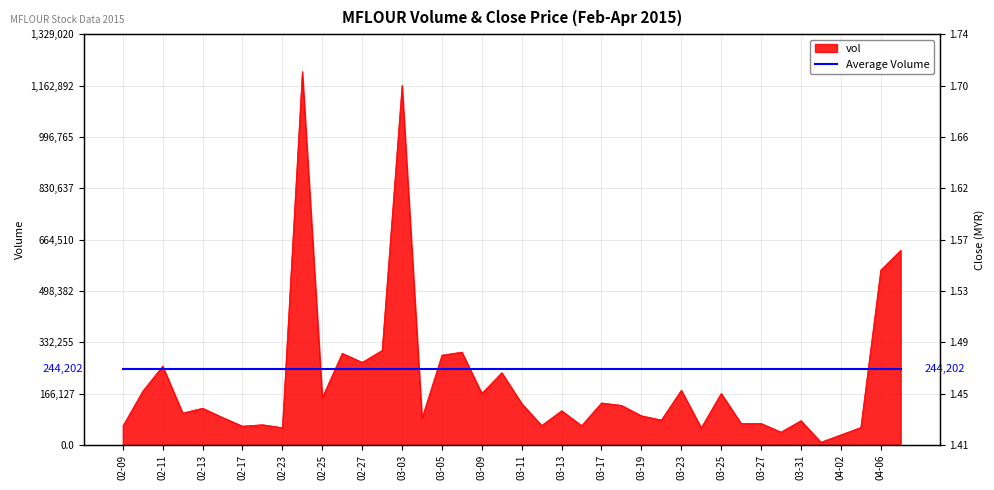

How many lines are shown in the chart?

1